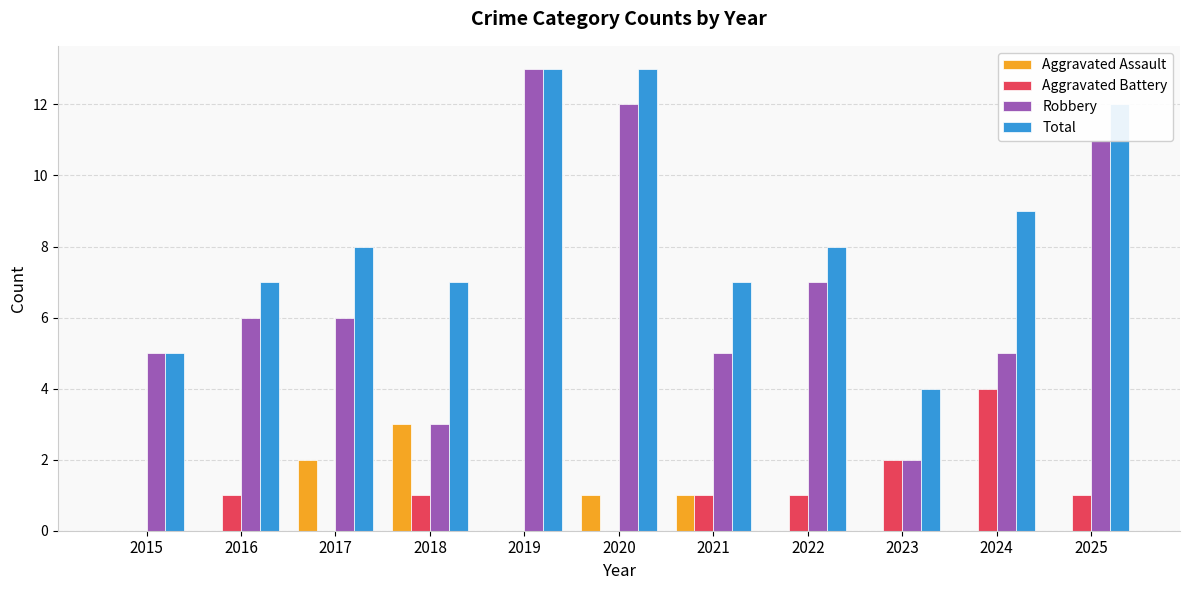

Is the value of Robbery at 2025 greater than the value of Total at 2016?

Yes